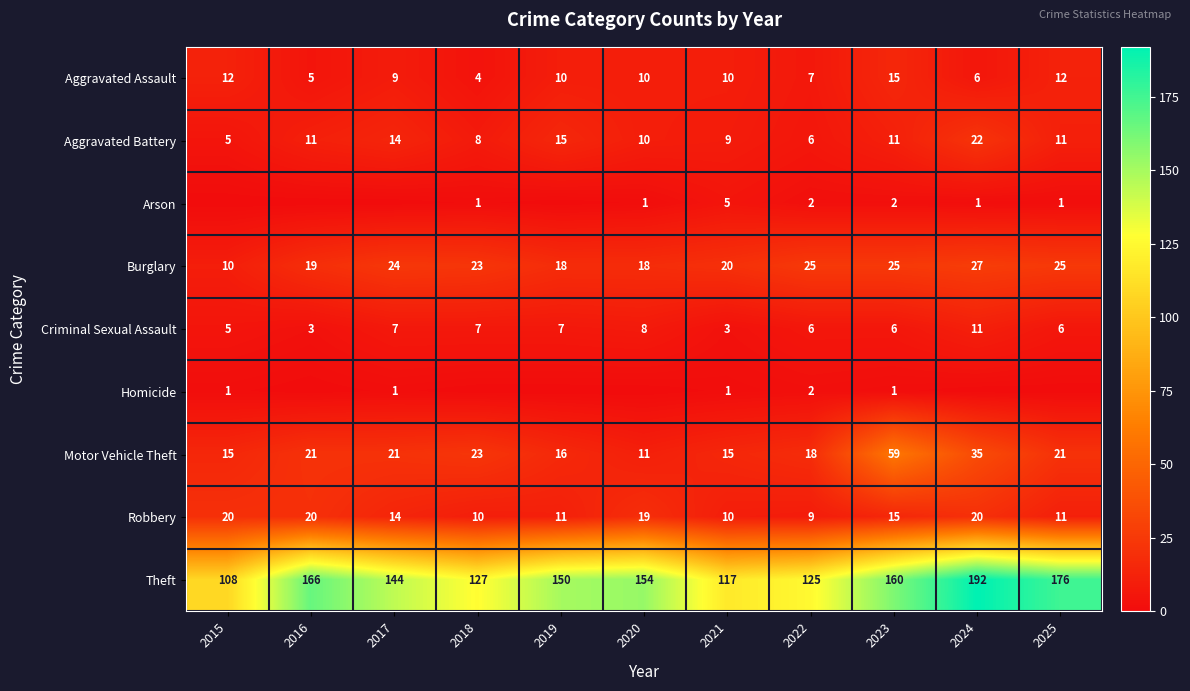

Is it true that Burglary equals 12 at 2023?

False